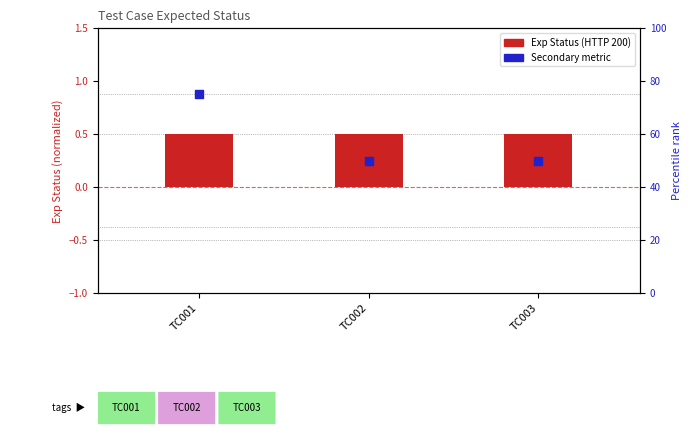

What are all the series names shown in the legend?

Exp Status (HTTP 200), Secondary metric